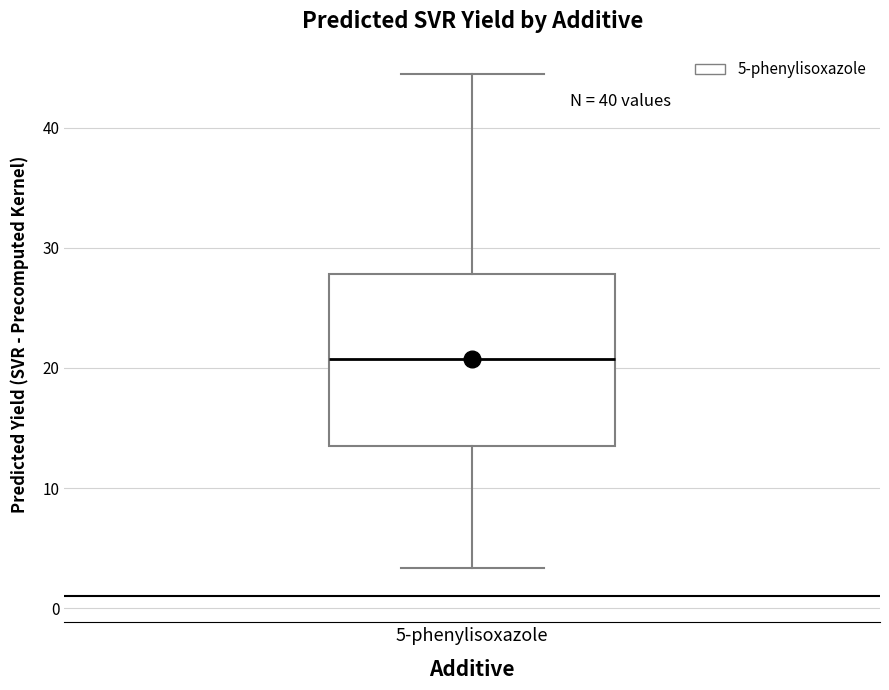

Where is the lower edge of the box for 5-phenylisoxazole on the y-axis? The values are not printed on the chart, so give them approximately, as read against the axis.

14